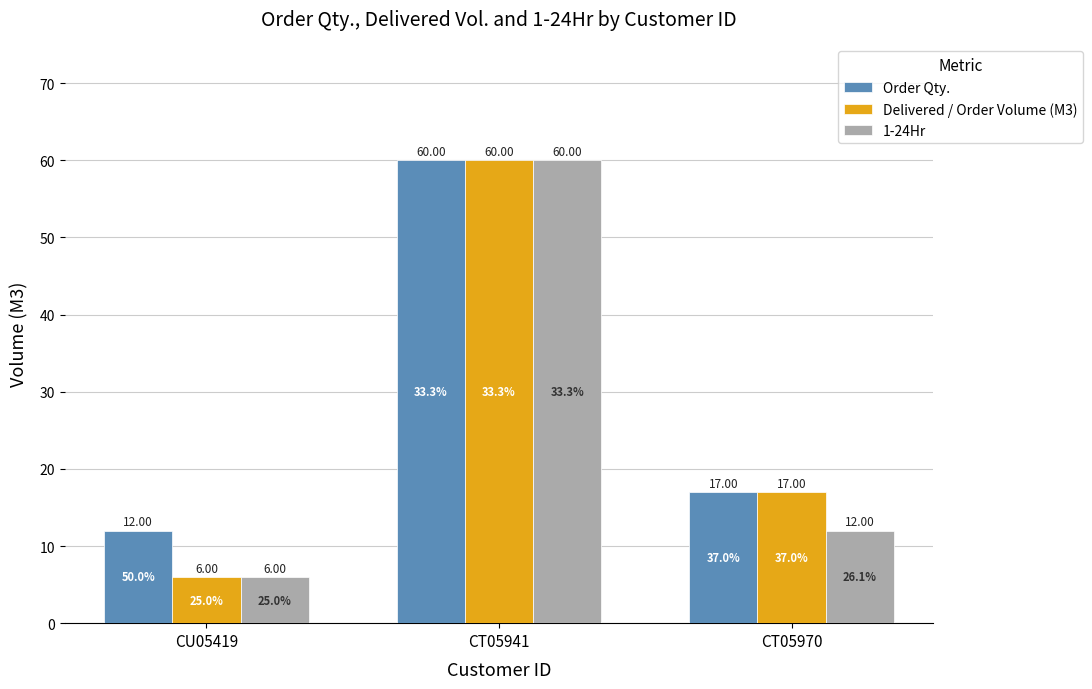

Reading right to left, list all the values displayed in this chart.

Order Qty.: 17	60	12
Delivered / Order Volume (M3): 17	60	6
1-24Hr: 12	60	6